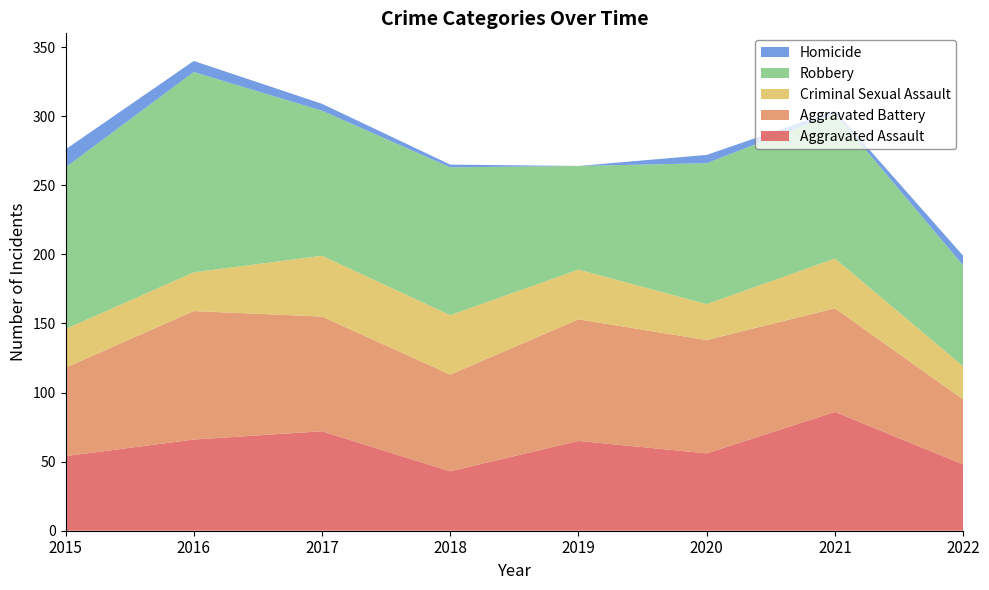

Reading left to right, extract all data points from this chart.

Aggravated Assault: 2015=54	2016=66	2017=72	2018=43	2019=65	2020=56	2021=86	2022=48
Aggravated Battery: 2015=64	2016=93	2017=83	2018=70	2019=88	2020=82	2021=75	2022=47
Criminal Sexual Assault: 2015=28	2016=28	2017=44	2018=43	2019=36	2020=26	2021=36	2022=24
Robbery: 2015=117	2016=145	2017=105	2018=107	2019=75	2020=102	2021=105	2022=73
Homicide: 2015=13	2016=8	2017=5	2018=2	2019=0	2020=6	2021=2	2022=7